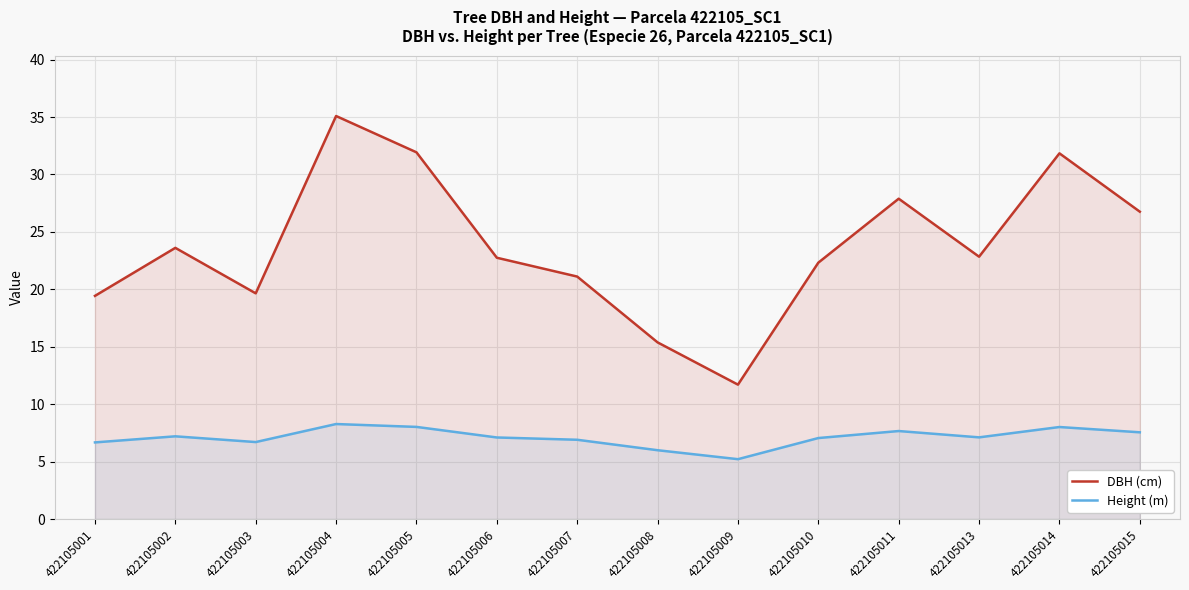

How many data points in DBH (cm) are above 22?

9